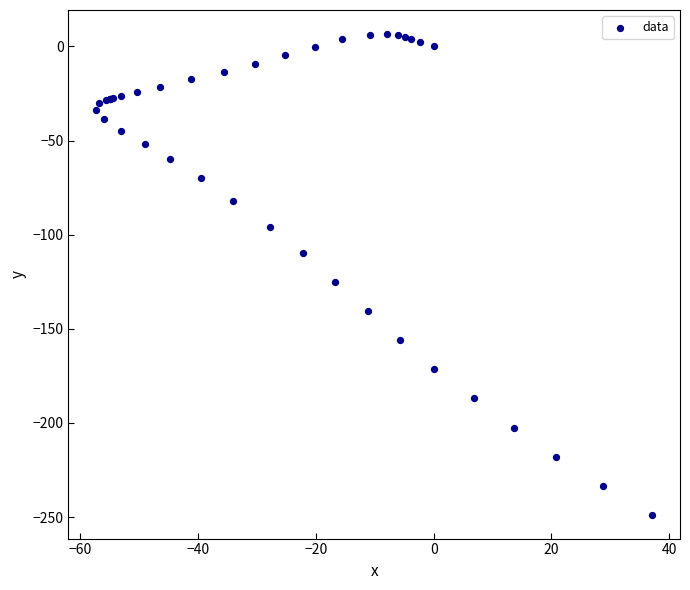

What Y value in the scatter plot is closest to -121?

-124.9